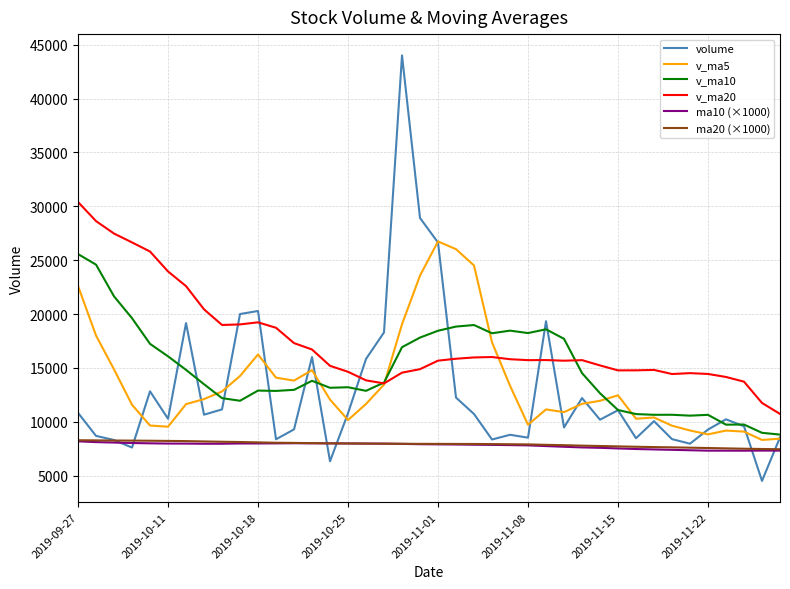

What is the highest value of the v_ma20 series?

30399.7